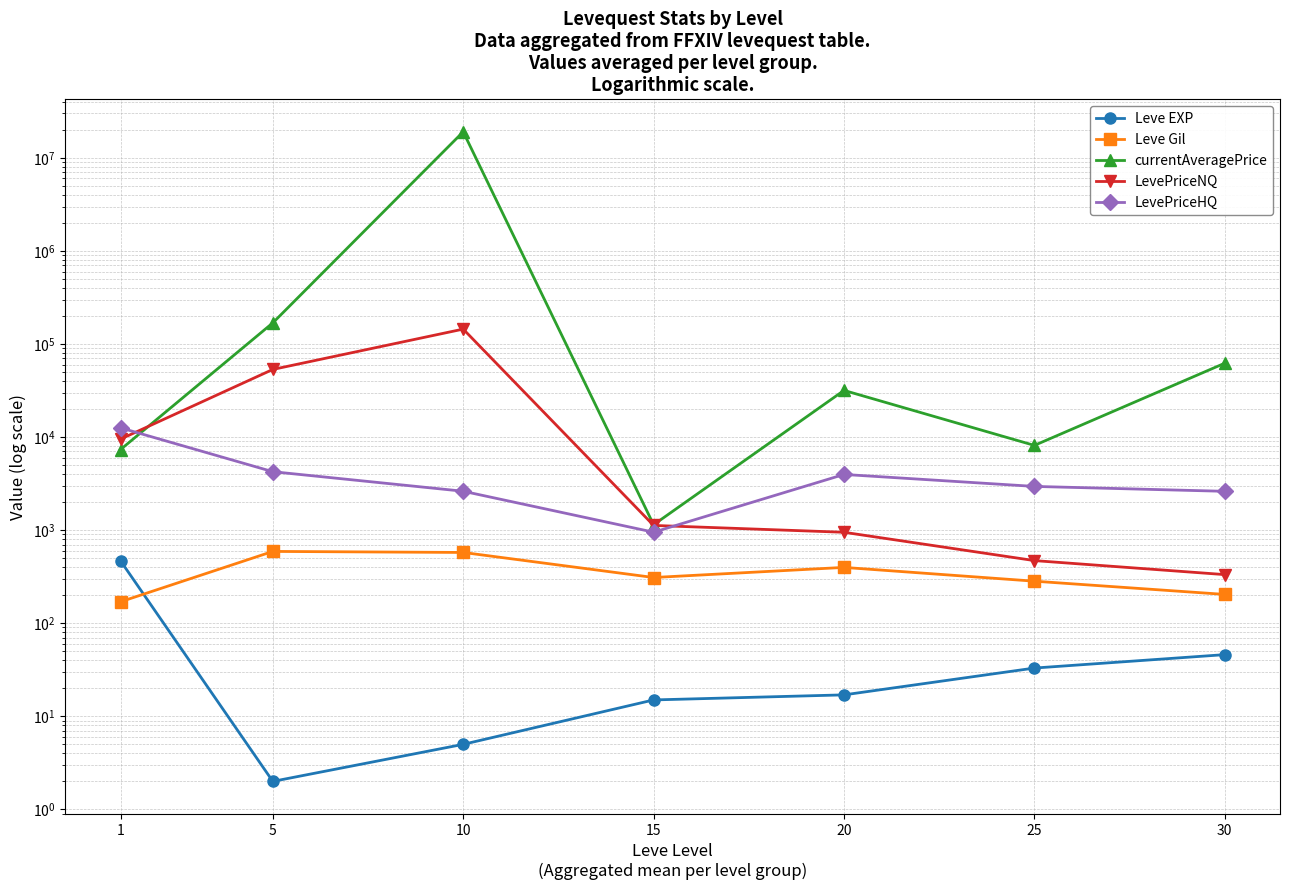

What is the value of the Leve EXP point at the 2nd from the left?

2